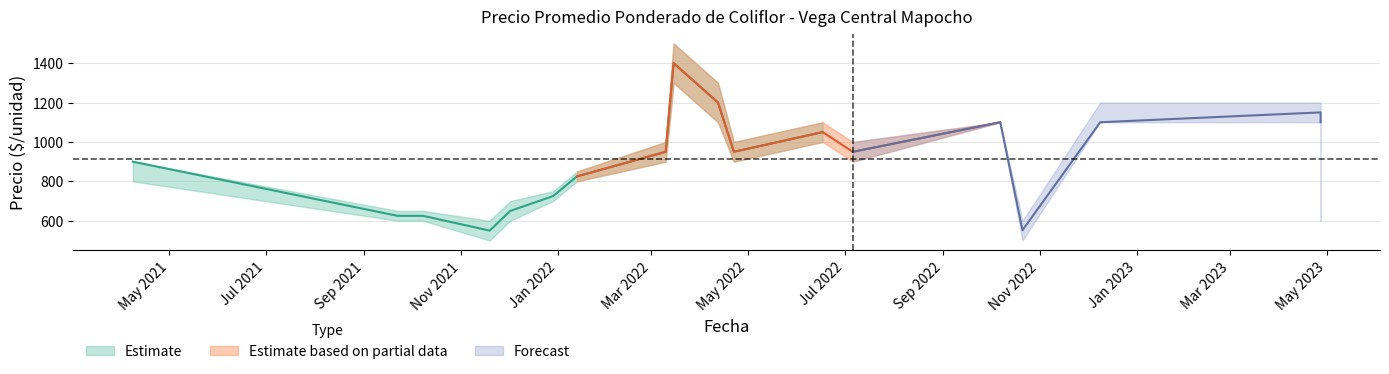

Reading right to left, what are all the values shown in this chart?

Precio minimo: 2023-04-27=600	2022-10-21=500	2022-12-09=1100	2022-10-07=1100	2023-04-27=1100	2022-07-06=900	2022-03-15=1300	2022-06-17=1000	2022-04-12=1100	2022-03-10=900	2021-11-19=500	2021-09-22=600	2021-10-08=600	2022-04-22=900	2021-04-08=800	2022-01-13=800	2021-12-29=700	2021-12-02=600
Precio maximo: 2023-04-27=1200	2022-10-21=600	2022-12-09=1200	2022-10-07=1100	2023-04-27=1200	2022-07-06=1000	2022-03-15=1500	2022-06-17=1100	2022-04-12=1300	2022-03-10=1000	2021-11-19=600	2021-09-22=650	2021-10-08=650	2022-04-22=1000	2021-04-08=900	2022-01-13=850	2021-12-29=750	2021-12-02=700
Precio promedio ponderado: 2023-04-27=1100	2022-10-21=552	2022-12-09=1100	2022-10-07=1100	2023-04-27=1150	2022-07-06=950	2022-03-15=1400	2022-06-17=1050	2022-04-12=1200	2022-03-10=950	2021-11-19=550	2021-09-22=625	2021-10-08=625	2022-04-22=950	2021-04-08=900	2022-01-13=825	2021-12-29=725	2021-12-02=650